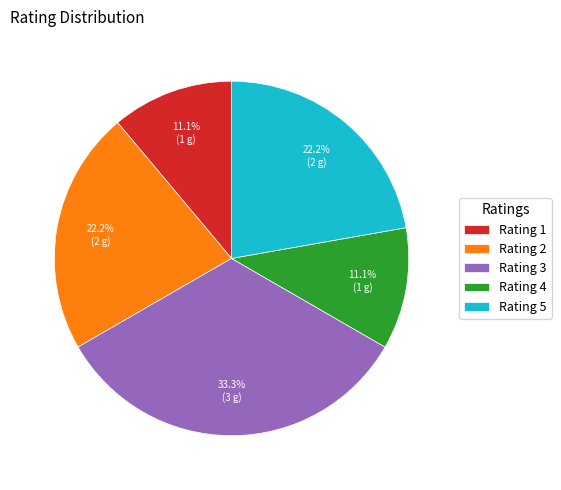

To the nearest percent, what is the difference between the Rating 1 and Rating 3 slice percentages?

22%